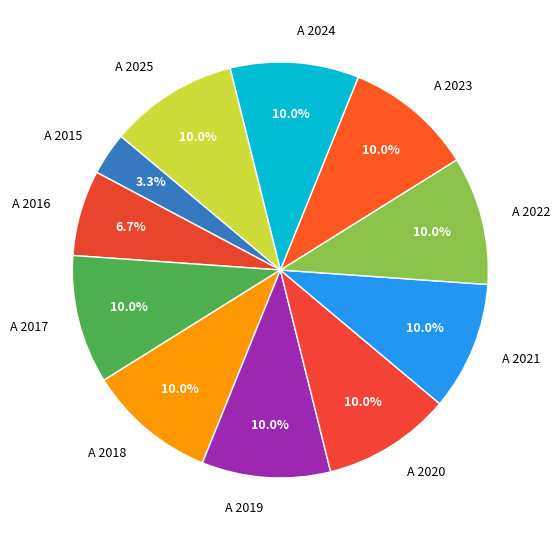

How much of the chart is everything except A 2017?

90.0%